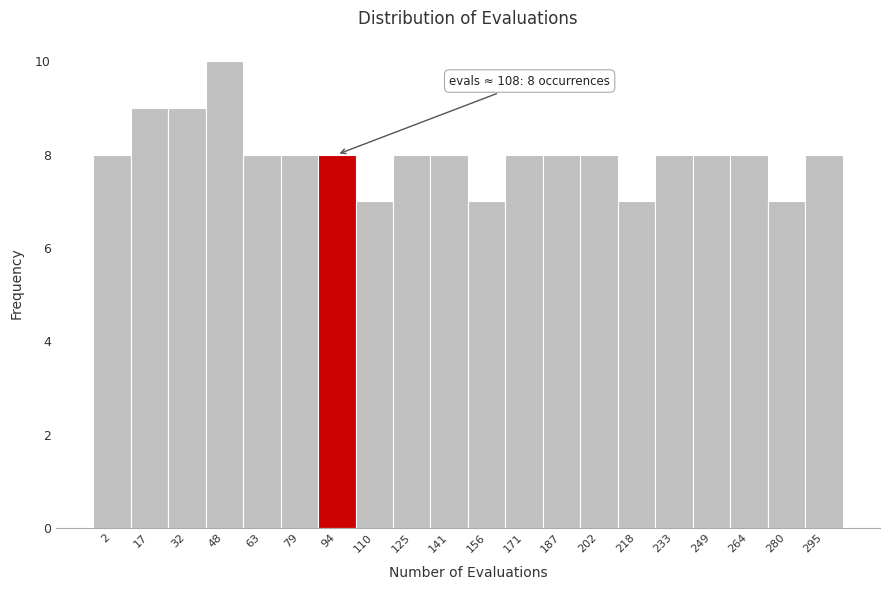

Reading left to right, list all the values displayed in this chart.

8	9	9	10	8	8	8	7	8	8	7	8	8	8	7	8	8	8	7	8